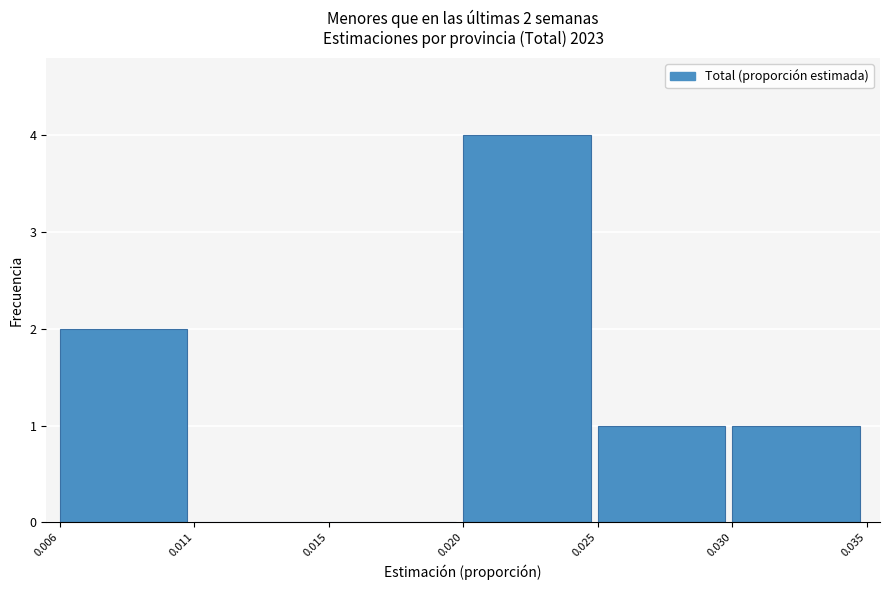

Reading left to right, what are all the values shown in this chart?

0.006=2	0.011=0	0.015=0	0.020=4	0.025=1	0.030=1